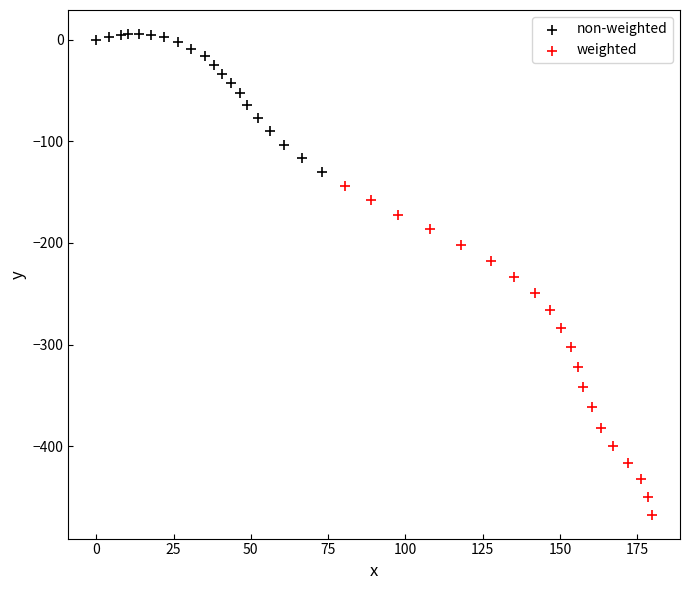

Which series has the widest spread of Y values?

weighted